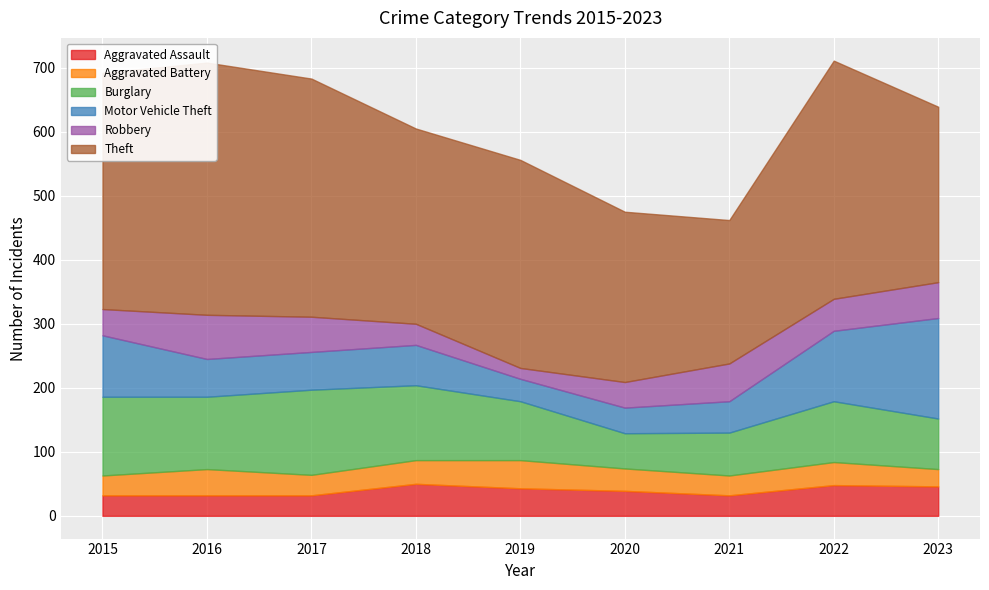

How many interior local valleys does the Aggravated Battery series have?

2